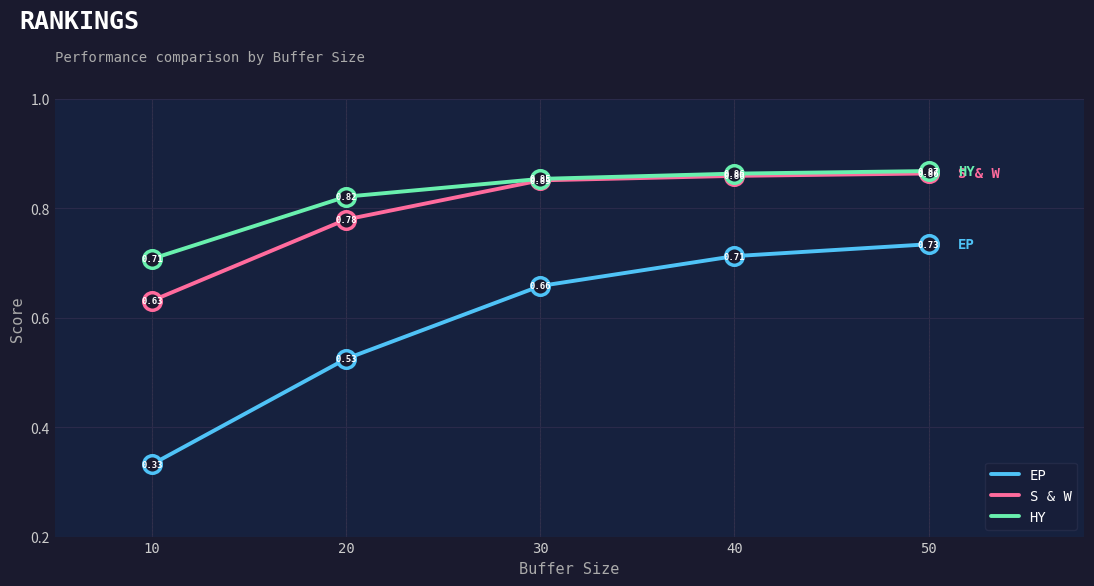

Which series has the largest total across all categories?

HY